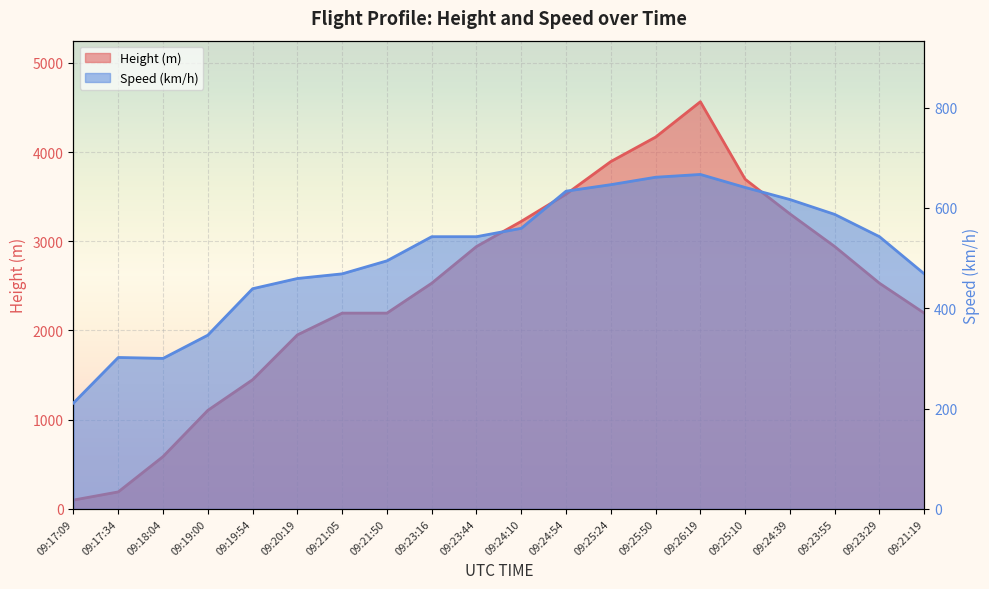

Where does the Height series first go above 2529?

09:23:16